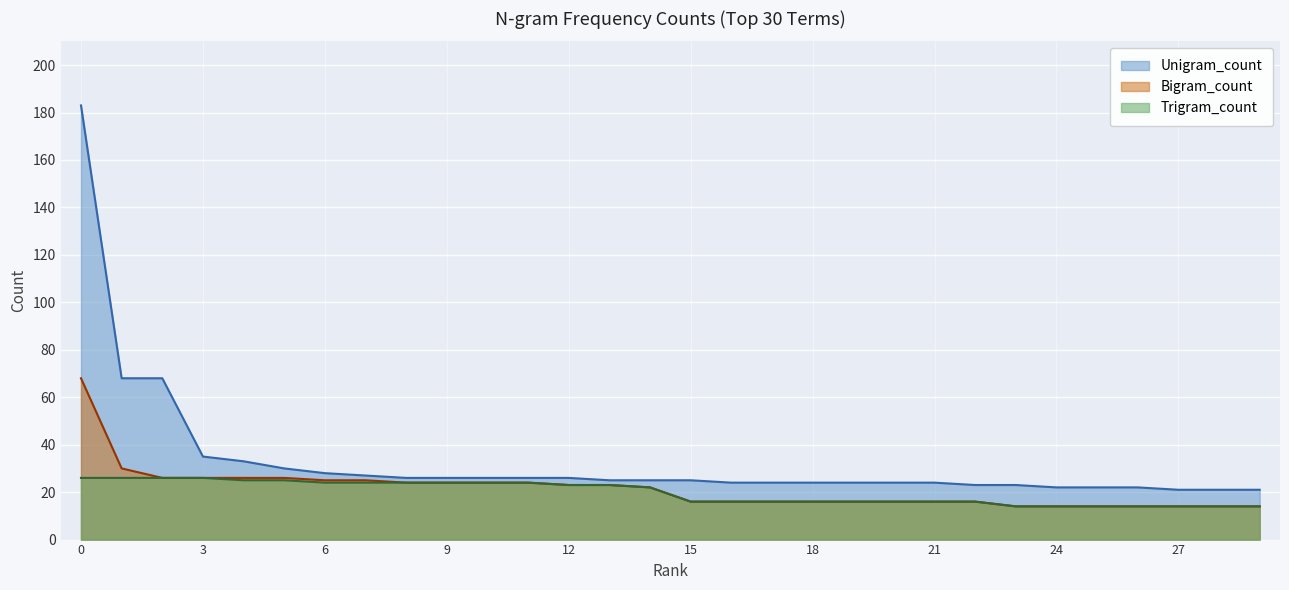

Rank the series at 11 from lowest to highest value.

Bigram_count, Trigram_count, Unigram_count